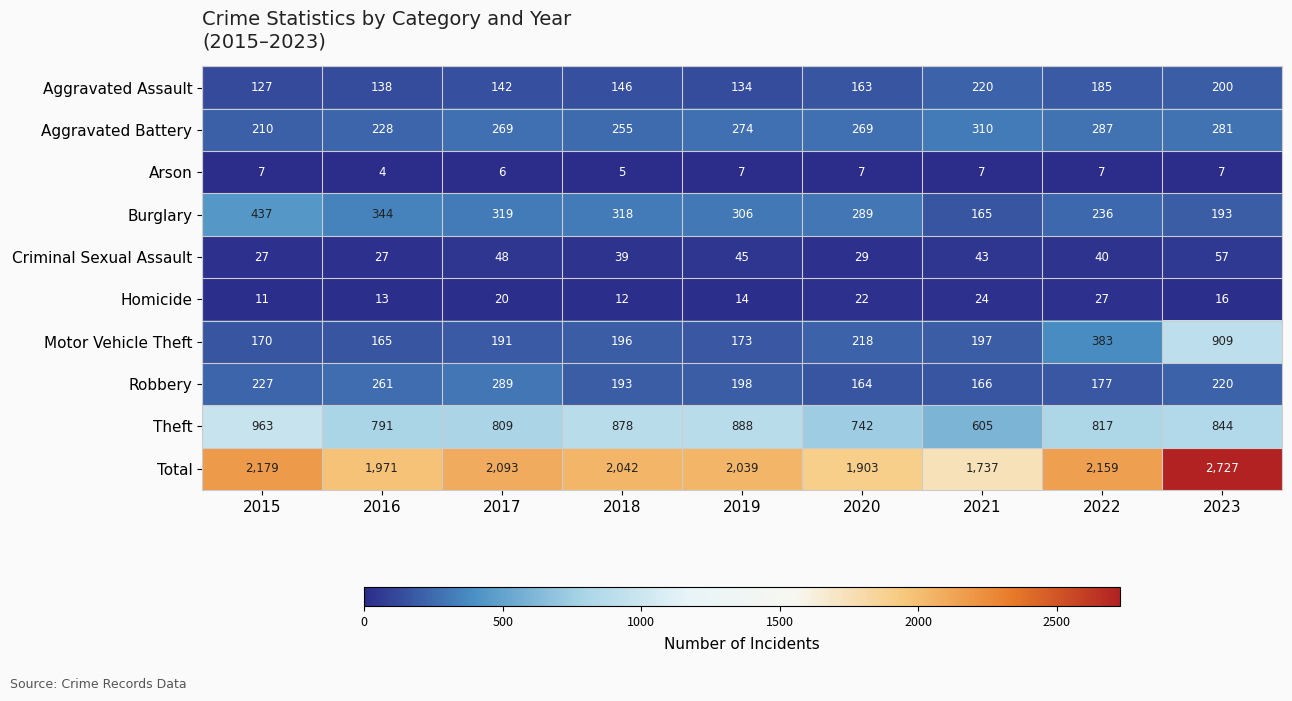

How many data points does each series have?

9